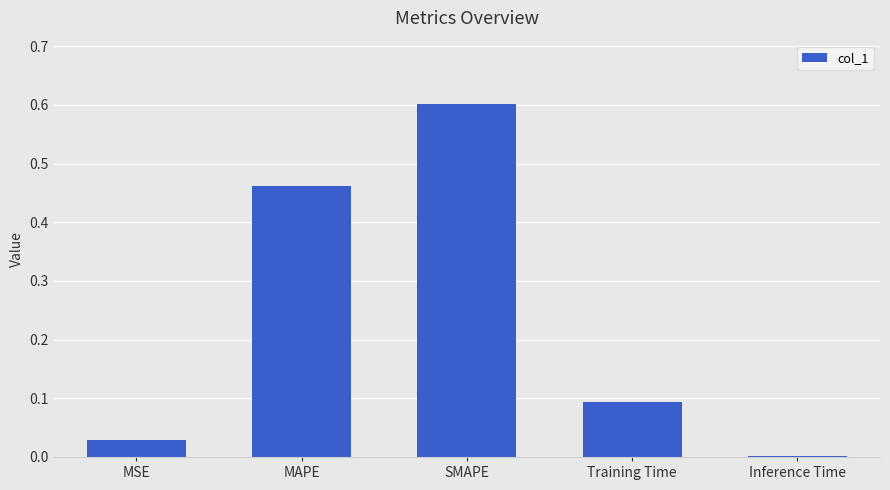

Is it true that the value at MAPE is 0.8?

False